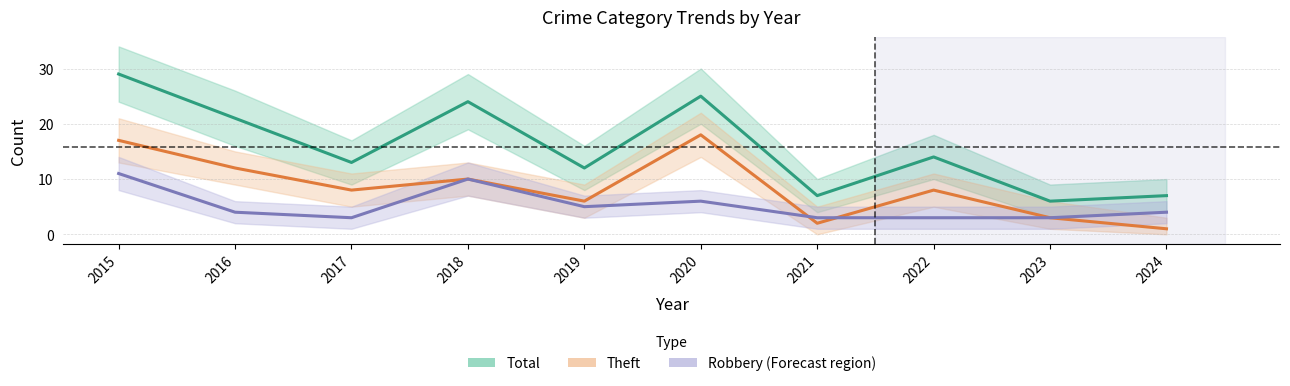

The Robbery series shows 4 at 2024. True or false?

True